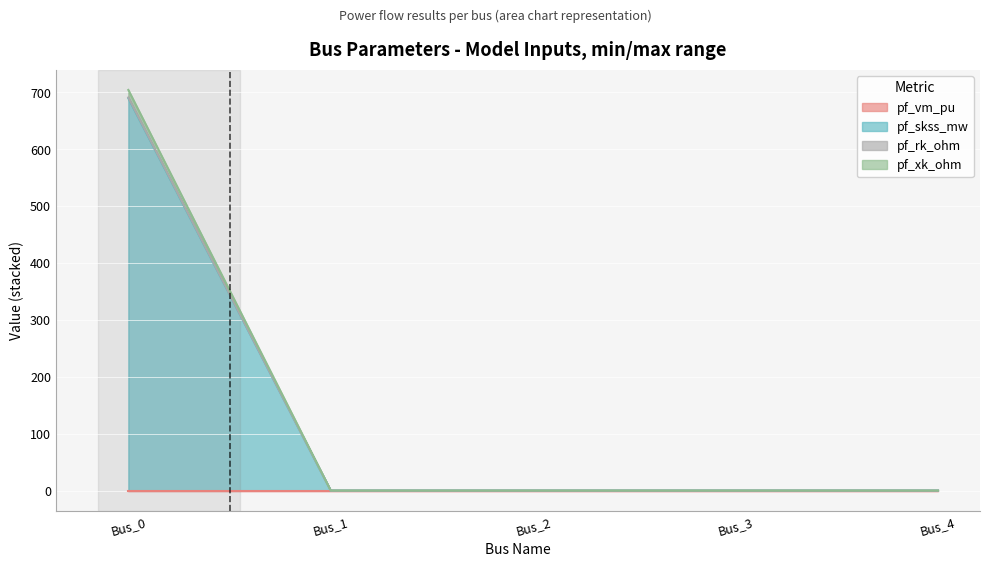

At which category is the sum across all series the highest?

Bus_0